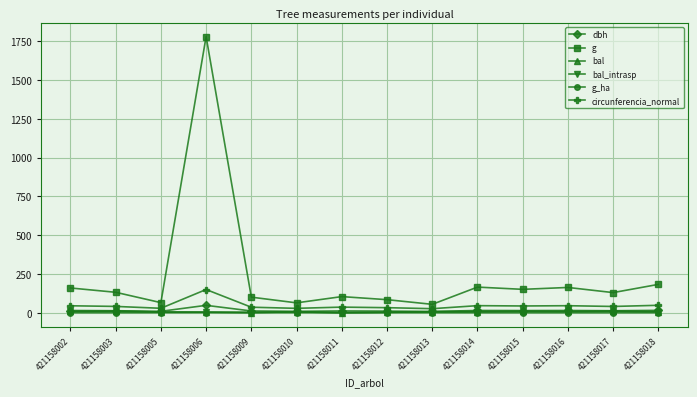

At which label does bal first exceed 6?

421158002